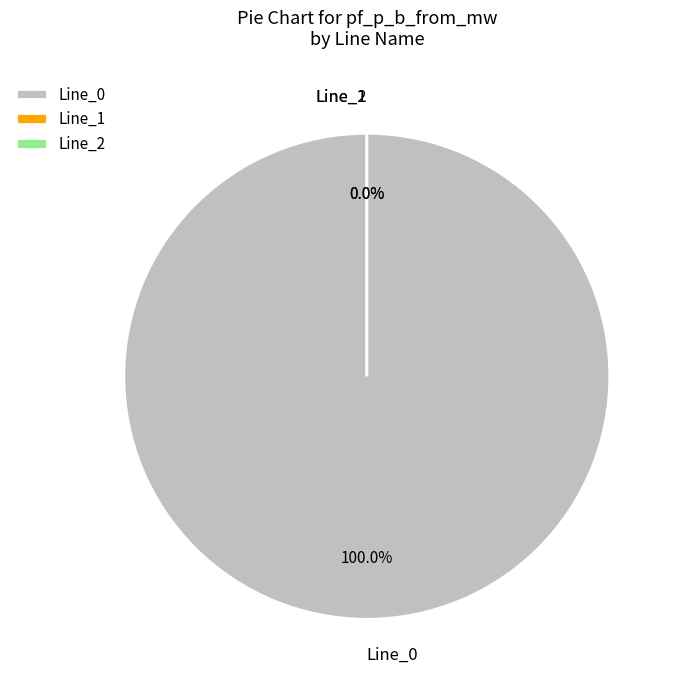

Which category has the smallest portion of the pie?

Line_2